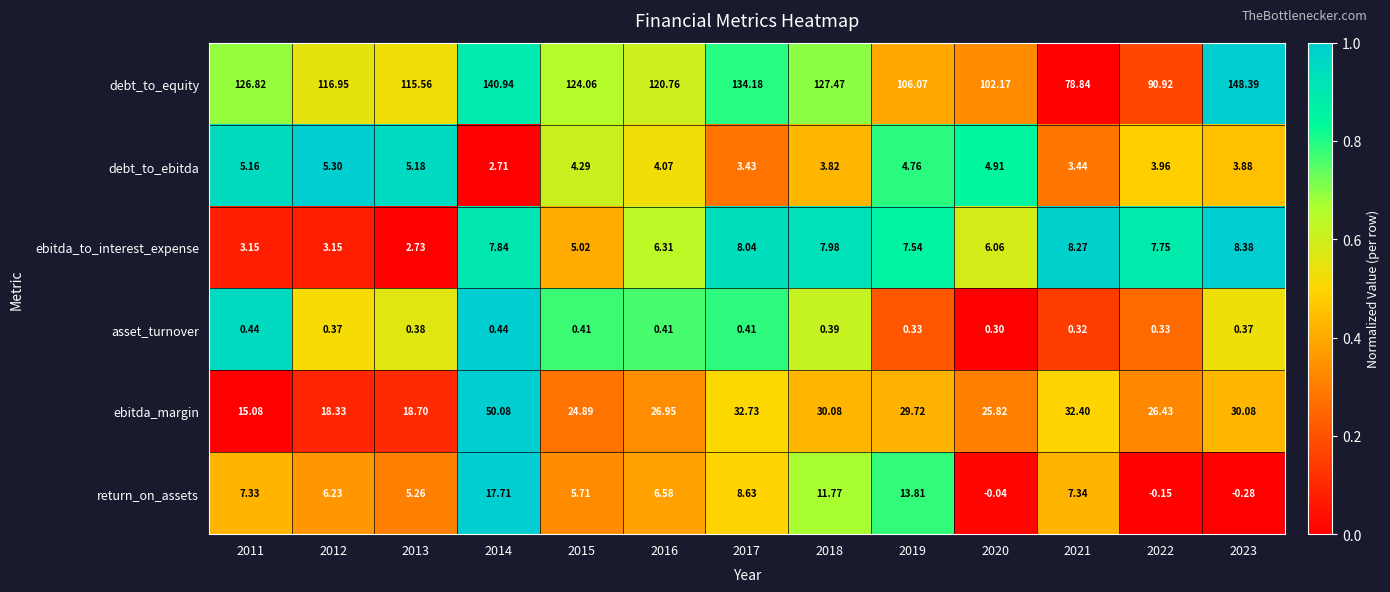

Which series has the largest total across all categories?

debt_to_equity